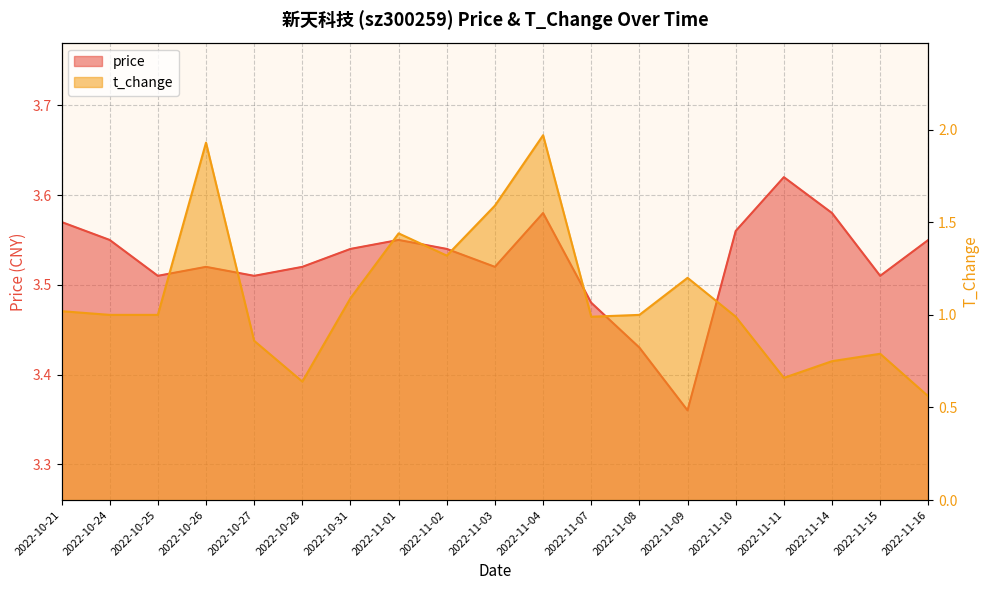

Rank the series at 2022-11-11 from lowest to highest value.

t_change, price